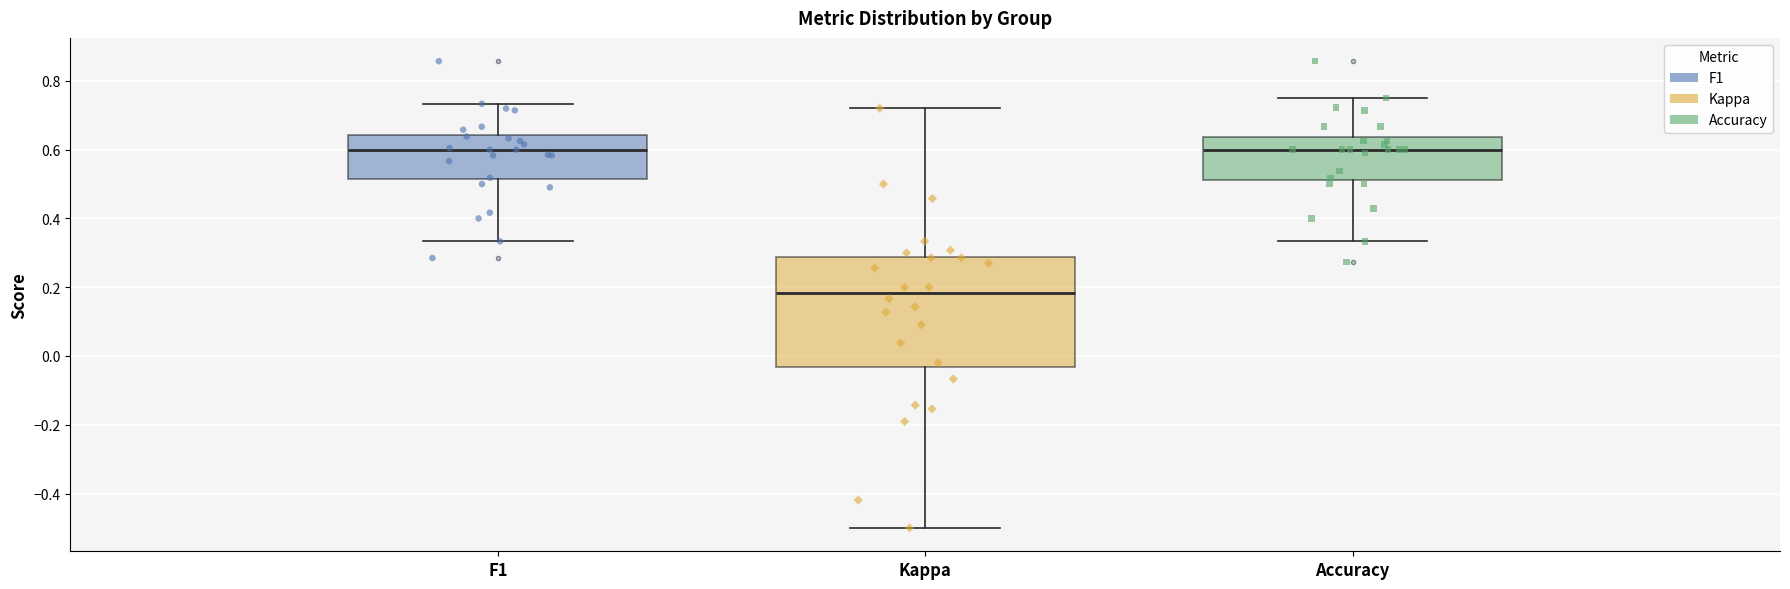

Reading left to right, transcribe this box plot: for each box, give where its median line is, the range the box spans, and where its two whiskers end, as read against the y-axis. The values are not printed on the chart, so give them approximately, as read against the axis.

F1: median 0.60, box 0.52 to 0.64, whiskers 0.34 to 0.74
Kappa: median 0.18, box -0.04 to 0.28, whiskers -0.50 to 0.72
Accuracy: median 0.60, box 0.52 to 0.64, whiskers 0.34 to 0.76